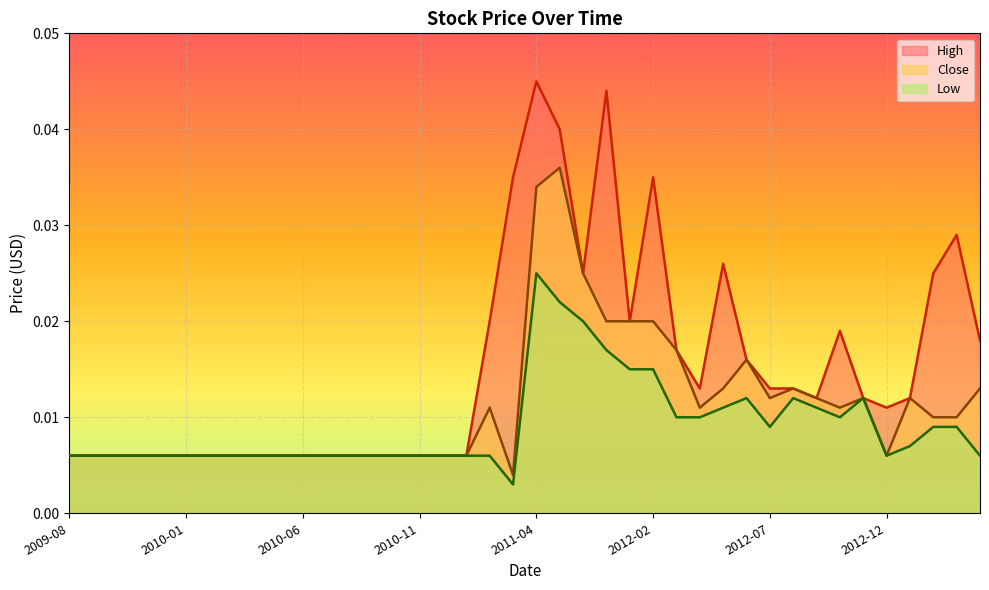

How many lines are shown in the chart?

3